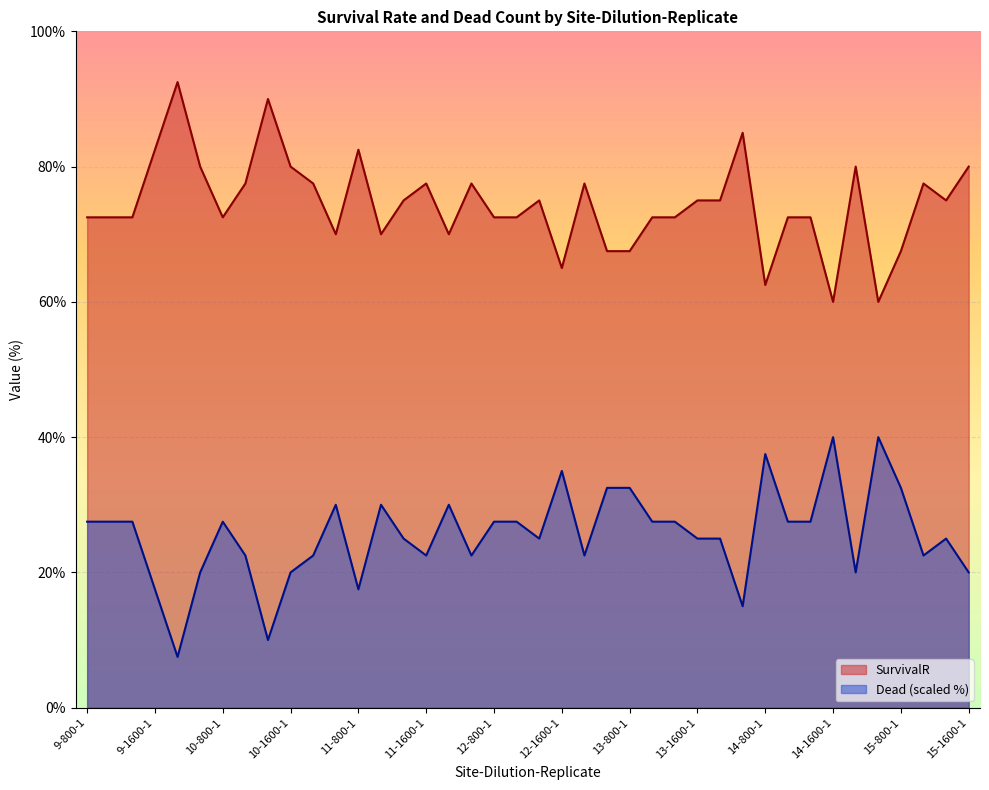

True or false: SurvivalR and Dead intersect in this chart.

False